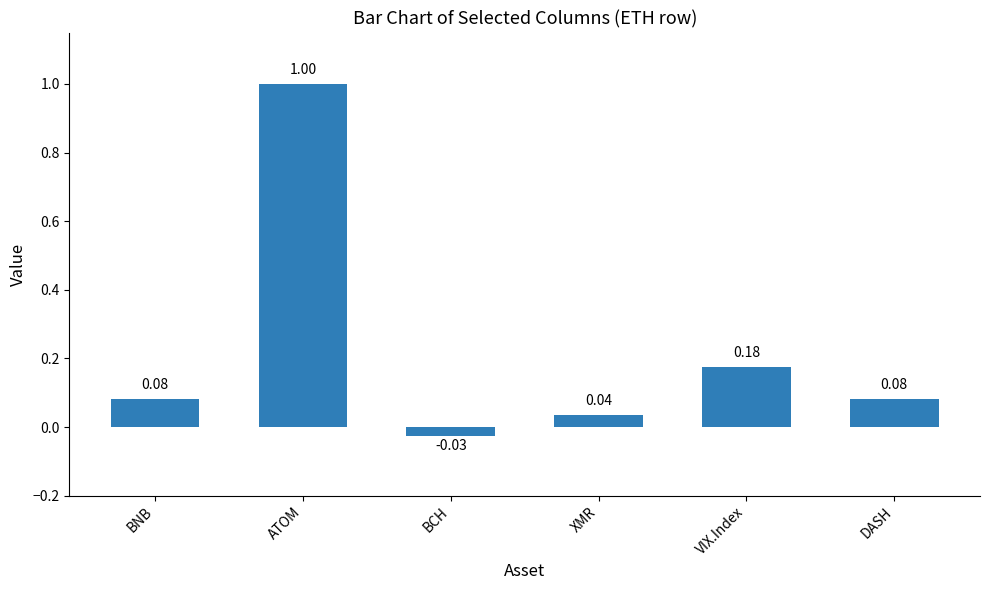

Where does the data first go above 0?

BNB